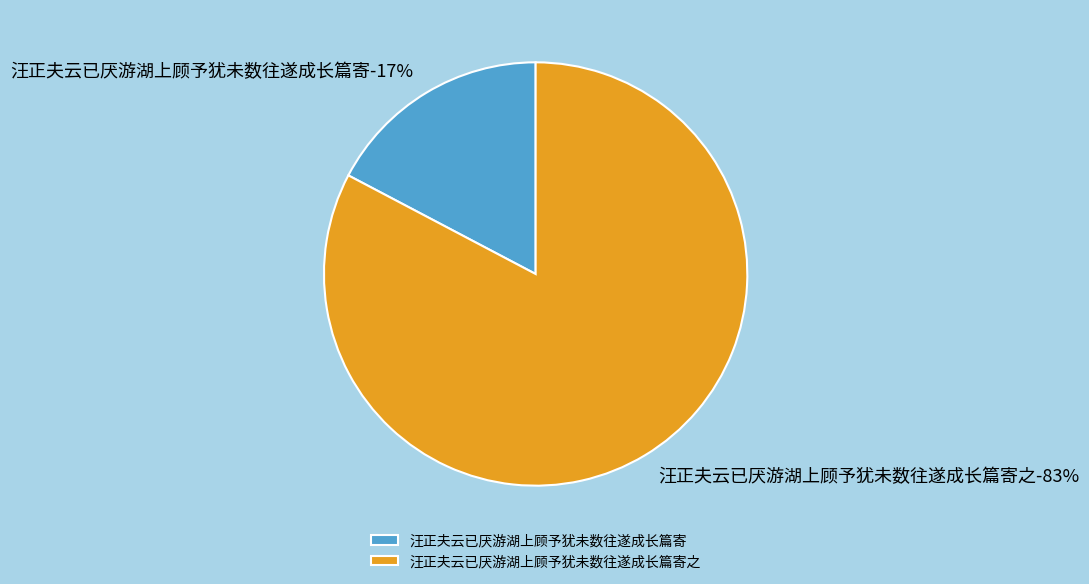

Is it true that 汪正夫云已厌游湖上顾予犹未数往遂成长篇寄 is 3% of the pie?

False